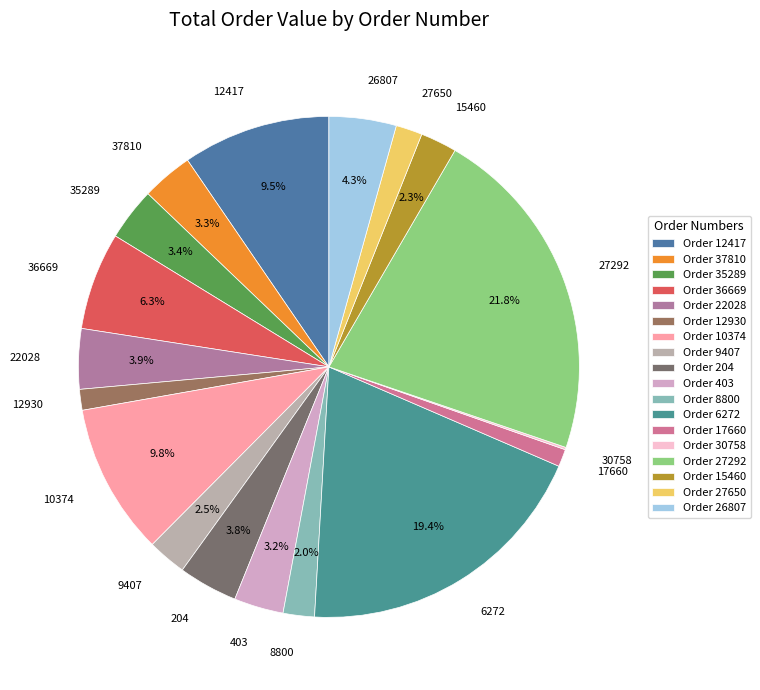

To the nearest percent, what portion does 27650 represent?

2%